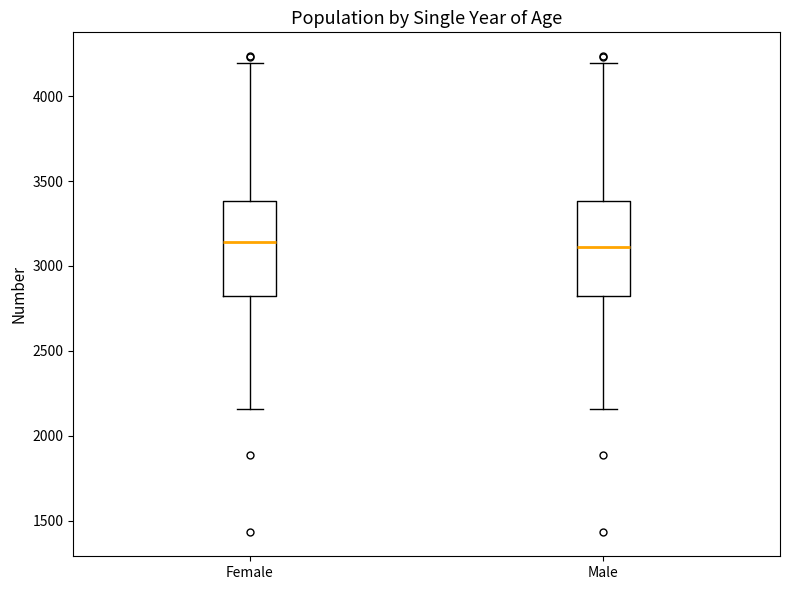

Reading left to right, transcribe this box plot: for each box, give where its median line is, the range the box spans, and where its two whiskers end, as read against the y-axis. The values are not printed on the chart, so give them approximately, as read against the axis.

Female: median 3150, box 2800 to 3400, whiskers 2150 to 4200
Male: median 3100, box 2800 to 3400, whiskers 2150 to 4200